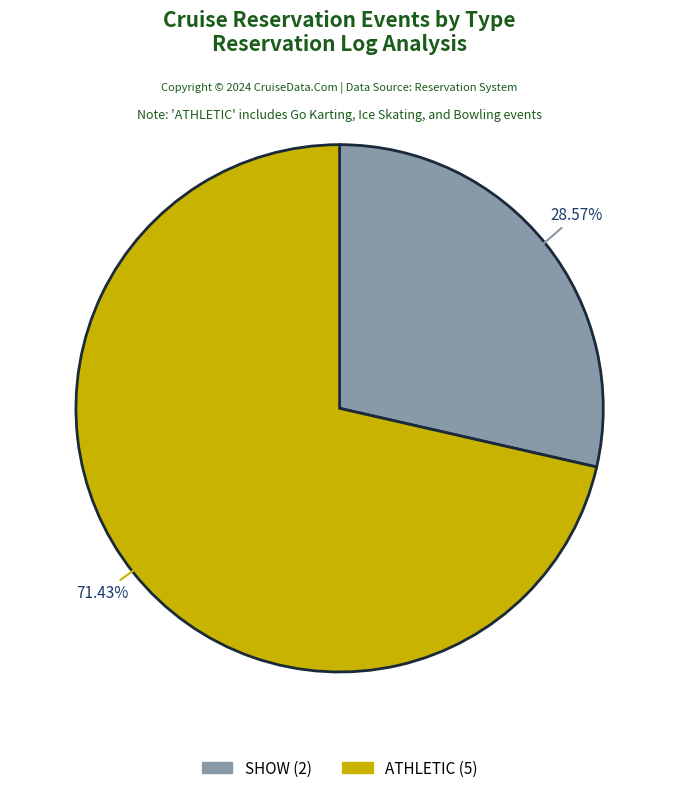

What is the largest slice in the pie chart?

ATHLETIC